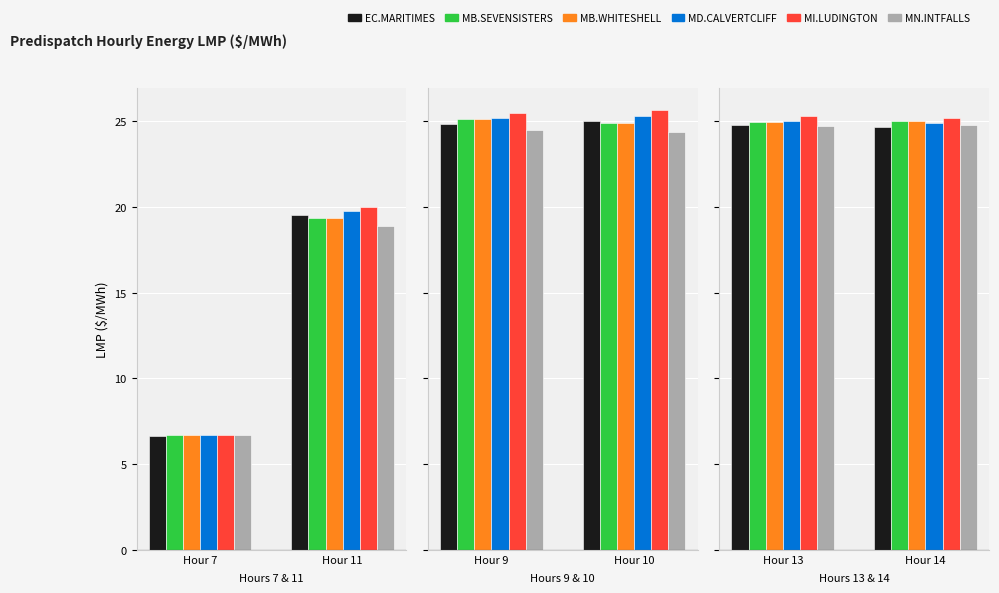

What value does the MN.INTFALLS_MNSI series have at Hour 11?

18.9